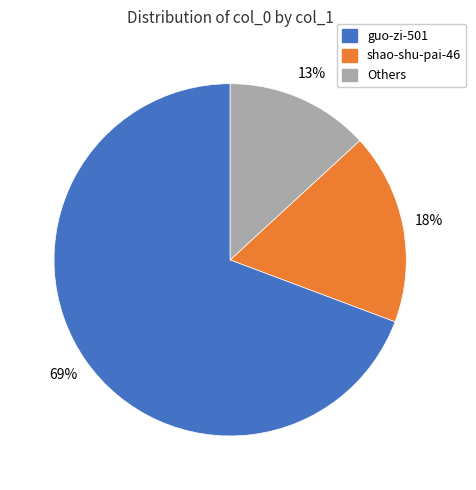

Is it true that guo-zi-501 is 69% of the pie?

True